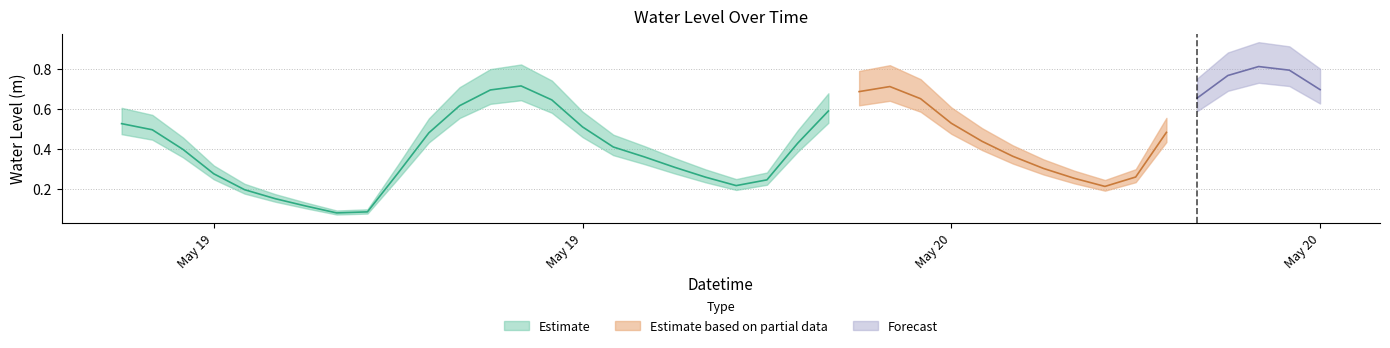

Rank the categories by value from highest to lowest.

2023-05-20 13:00:00, 2023-05-20 14:00:00, 2023-05-20 12:00:00, 2023-05-19 13:00:00, 2023-05-20 01:00:00, 2023-05-20 15:00:00, 2023-05-19 12:00:00, 2023-05-20 00:00:00, 2023-05-20 11:00:00, 2023-05-20 02:00:00, 2023-05-19 14:00:00, 2023-05-19 11:00:00, 2023-05-19 23:00:00, 2023-05-20 03:00:00, 2023-05-19 00:00:00, 2023-05-19 15:00:00, 2023-05-19 01:00:00, 2023-05-20 10:00:00, 2023-05-19 10:00:00, 2023-05-20 04:00:00, 2023-05-19 22:00:00, 2023-05-19 16:00:00, 2023-05-19 02:00:00, 2023-05-20 05:00:00, 2023-05-19 17:00:00, 2023-05-19 18:00:00, 2023-05-20 06:00:00, 2023-05-19 09:00:00, 2023-05-19 03:00:00, 2023-05-20 09:00:00, 2023-05-19 19:00:00, 2023-05-20 07:00:00, 2023-05-19 21:00:00, 2023-05-19 20:00:00, 2023-05-20 08:00:00, 2023-05-19 04:00:00, 2023-05-19 05:00:00, 2023-05-19 06:00:00, 2023-05-19 08:00:00, 2023-05-19 07:00:00